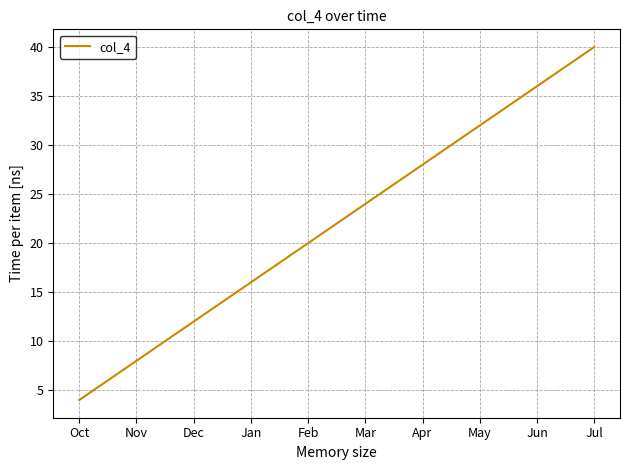

How many values are between 12 and 32?

6